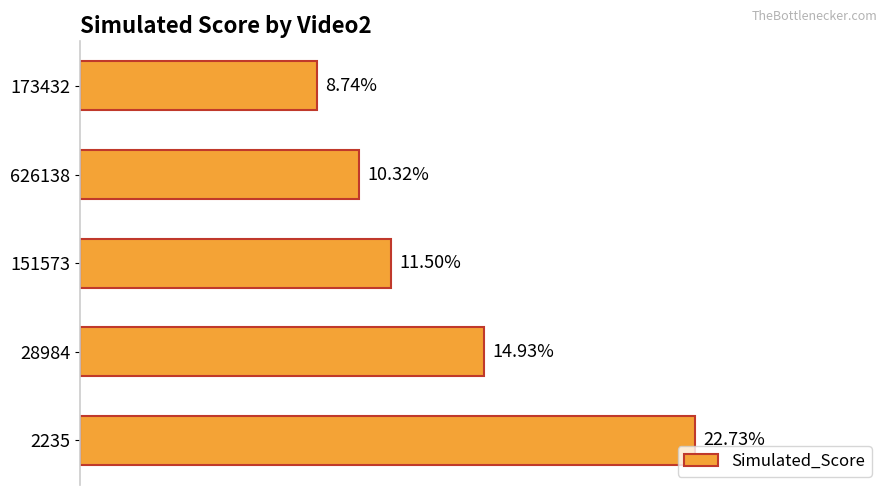

Rank the categories by value from highest to lowest.

2235, 28984, 151573, 626138, 173432